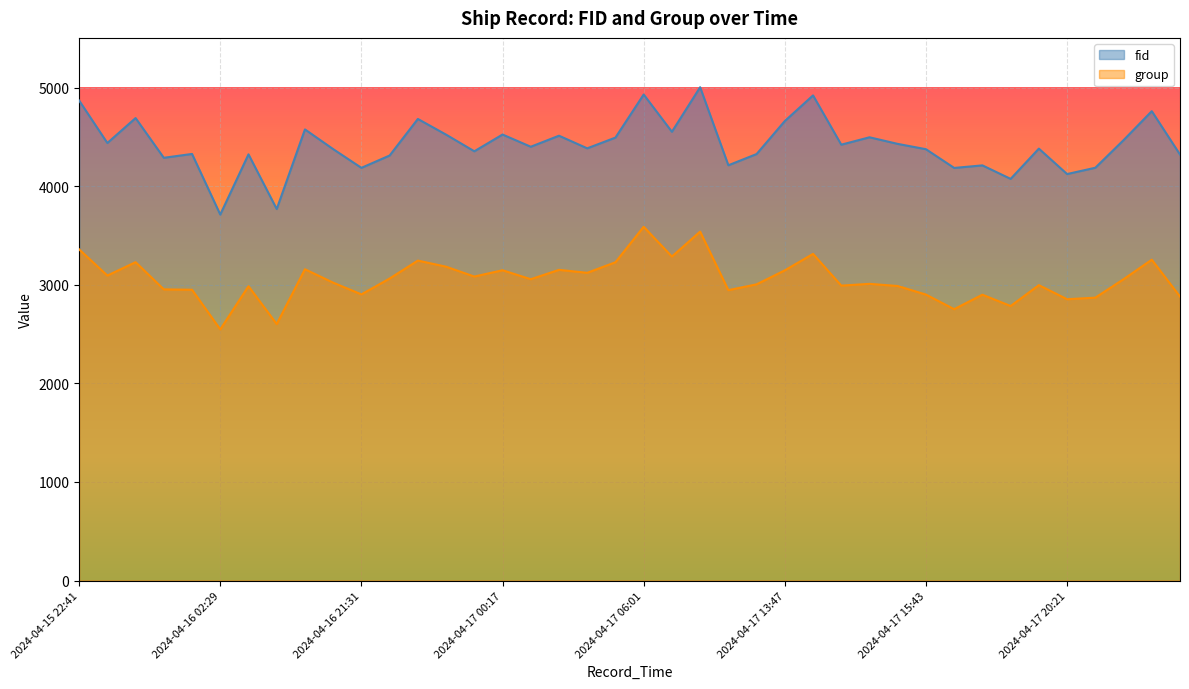

Which series has the largest total across all categories?

fid